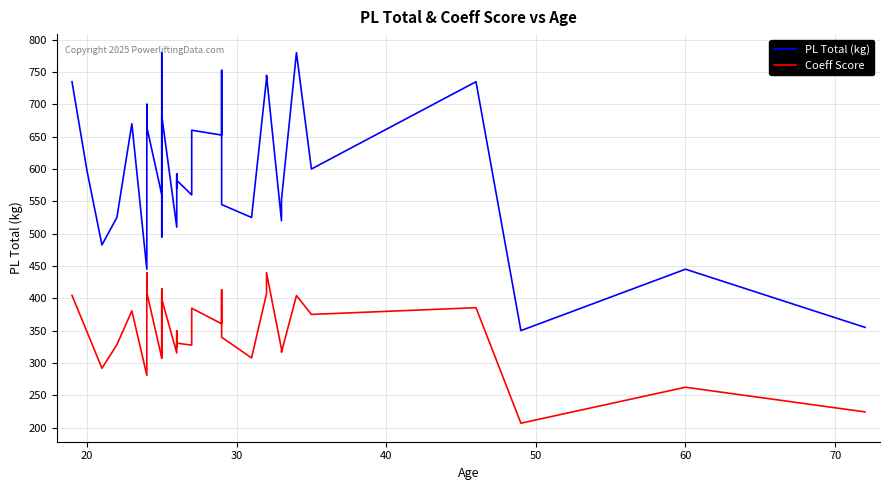

In PL Total (kg), how many points are higher than both neighbors (excluding endpoints)?

12